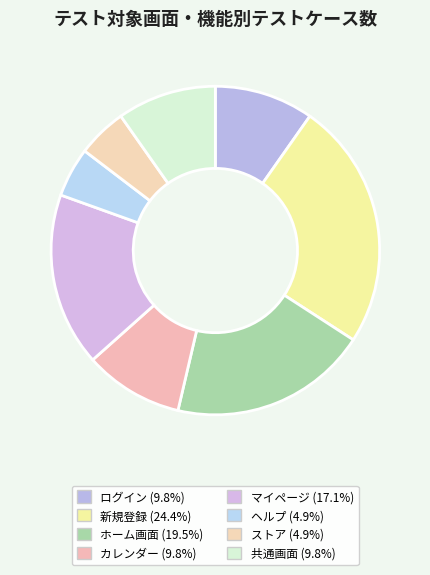

What is the ratio of the value at マイページ to the value at 新規登録?

0.7